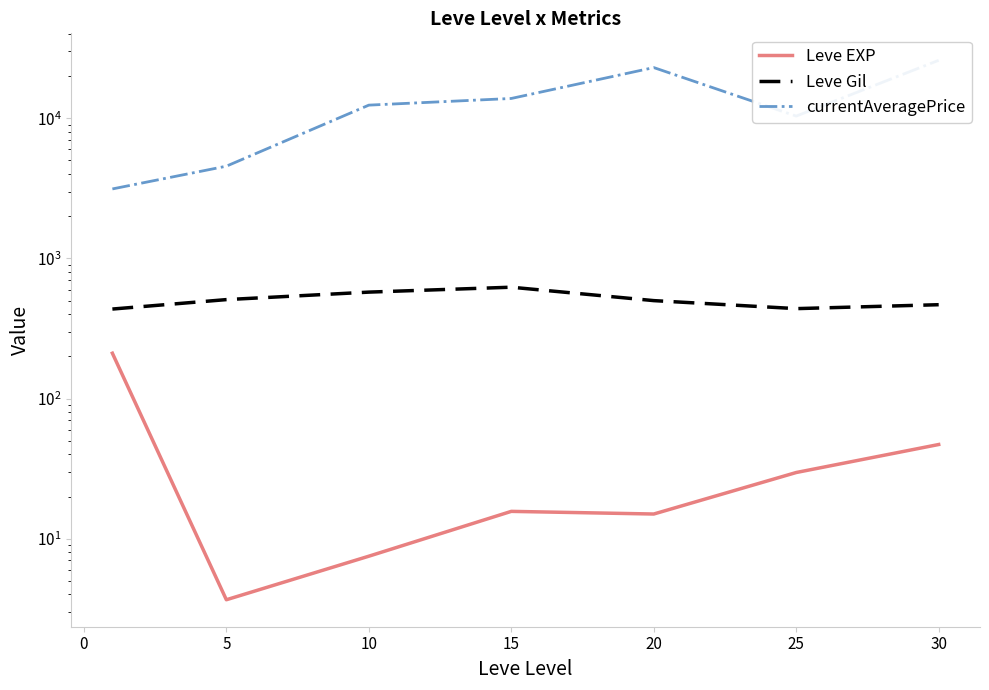

What is the sum of all Leve EXP values?

329.2